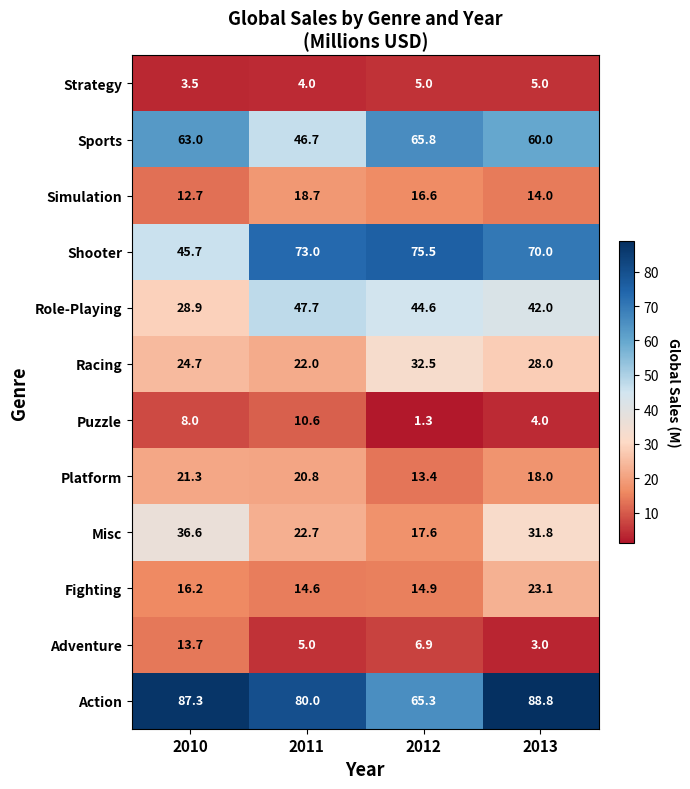

At which category does the chart reach its peak across all series?

2013